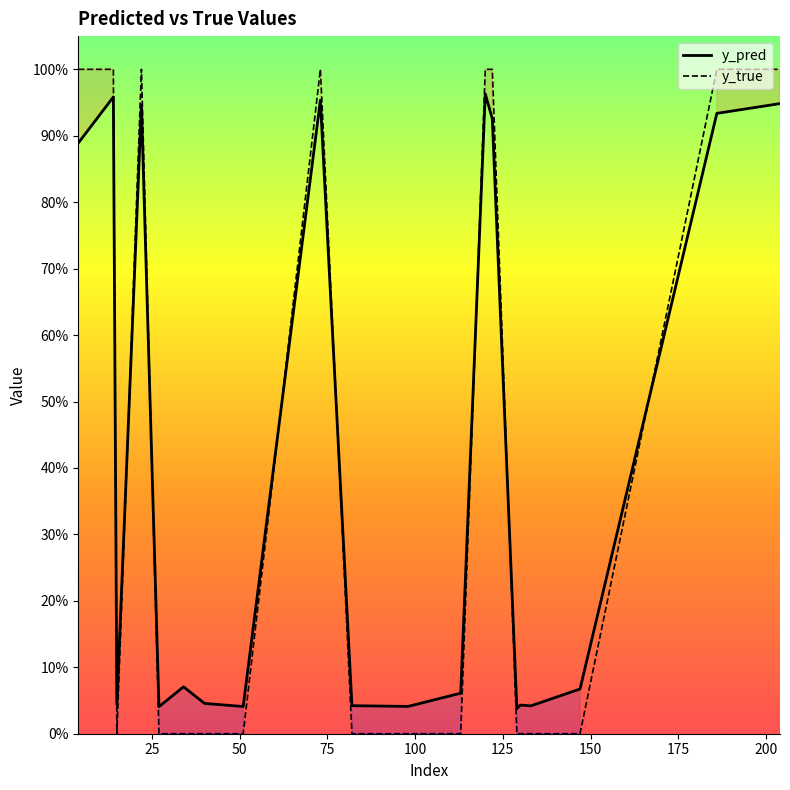

How many interior local peaks does the y_pred series have?

6